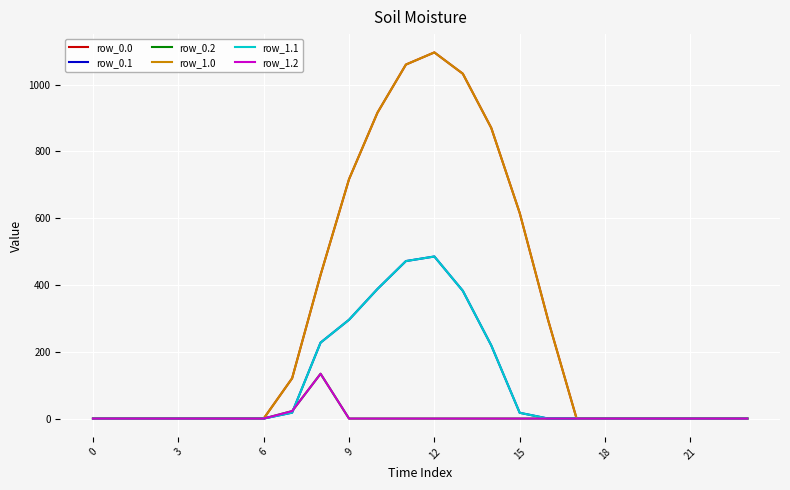

True or false: row_1.1 and row_0.1 intersect in this chart.

False